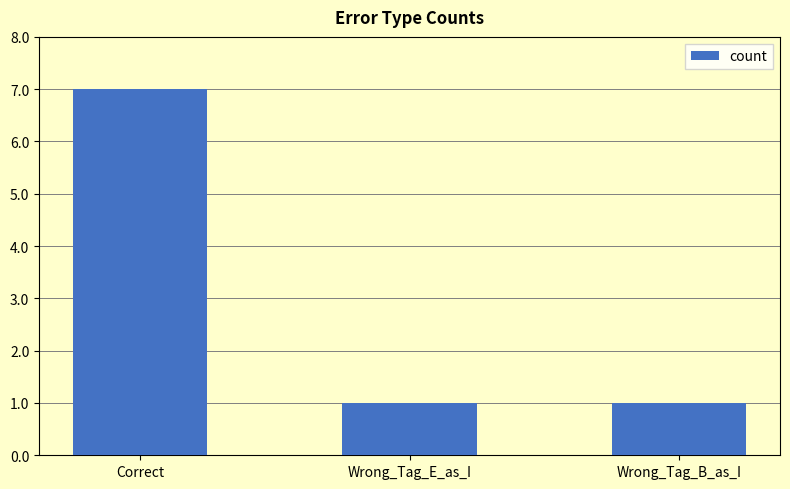

What is the smallest value displayed?

1